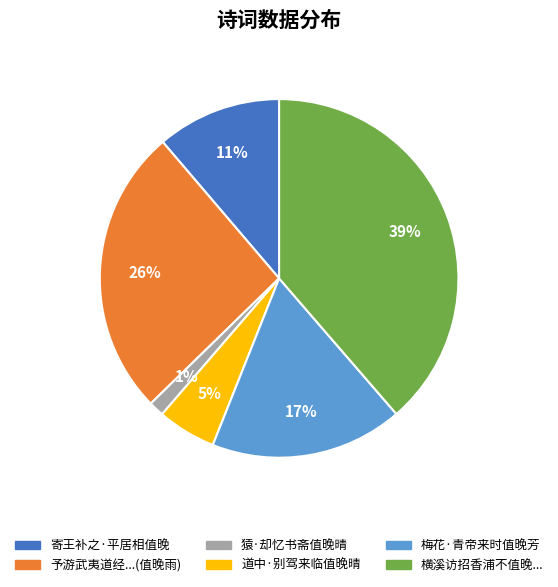

Does any single category account for the majority?

No